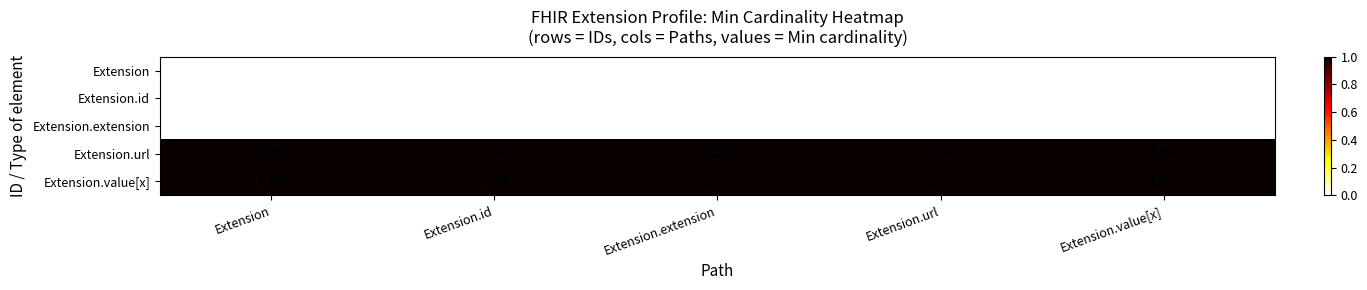

At how many categories does at least one series exceed 0?

5